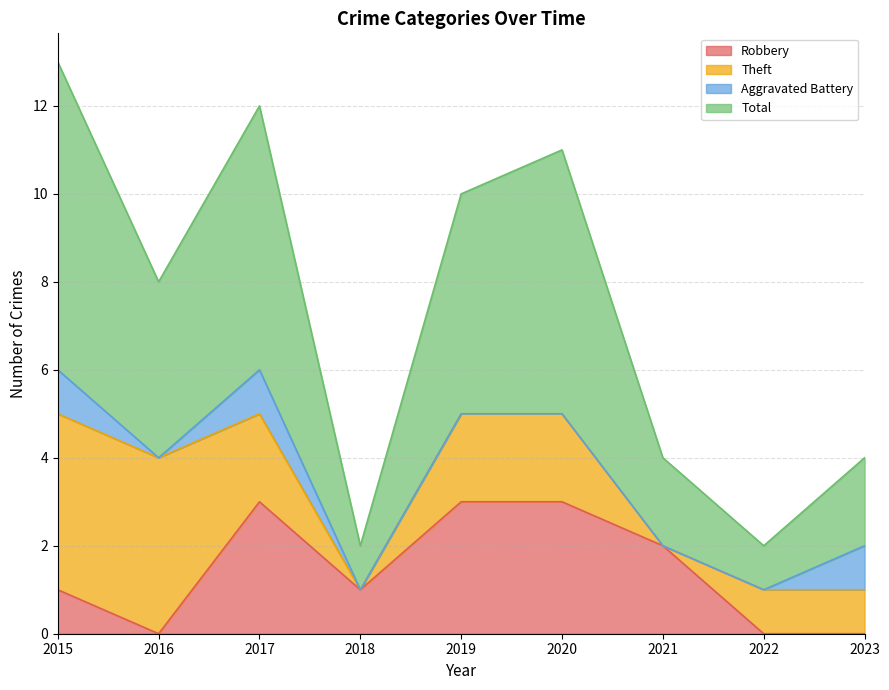

What is the value of the Total point at the 6th from the left?

11